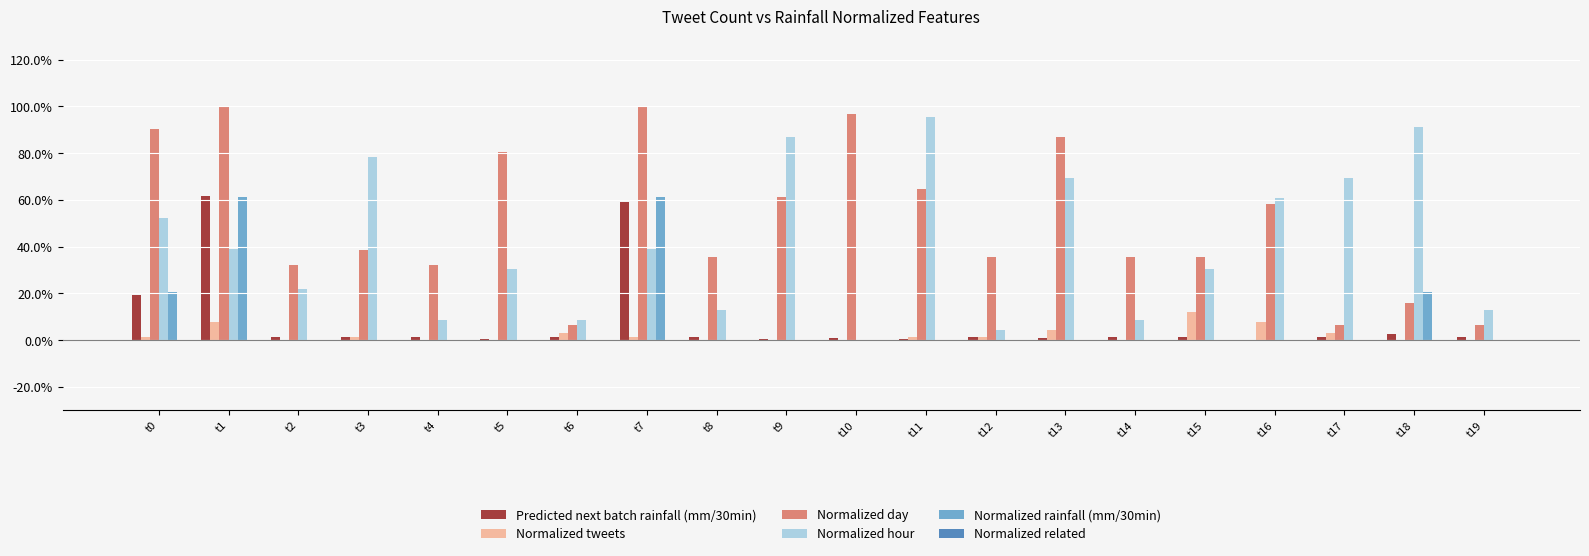

Are the bars horizontal?

No